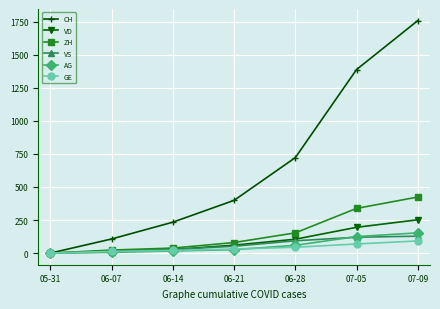

Rank the series by their maximum value, from lowest to highest.

GE, VS, AG, VD, ZH, CH